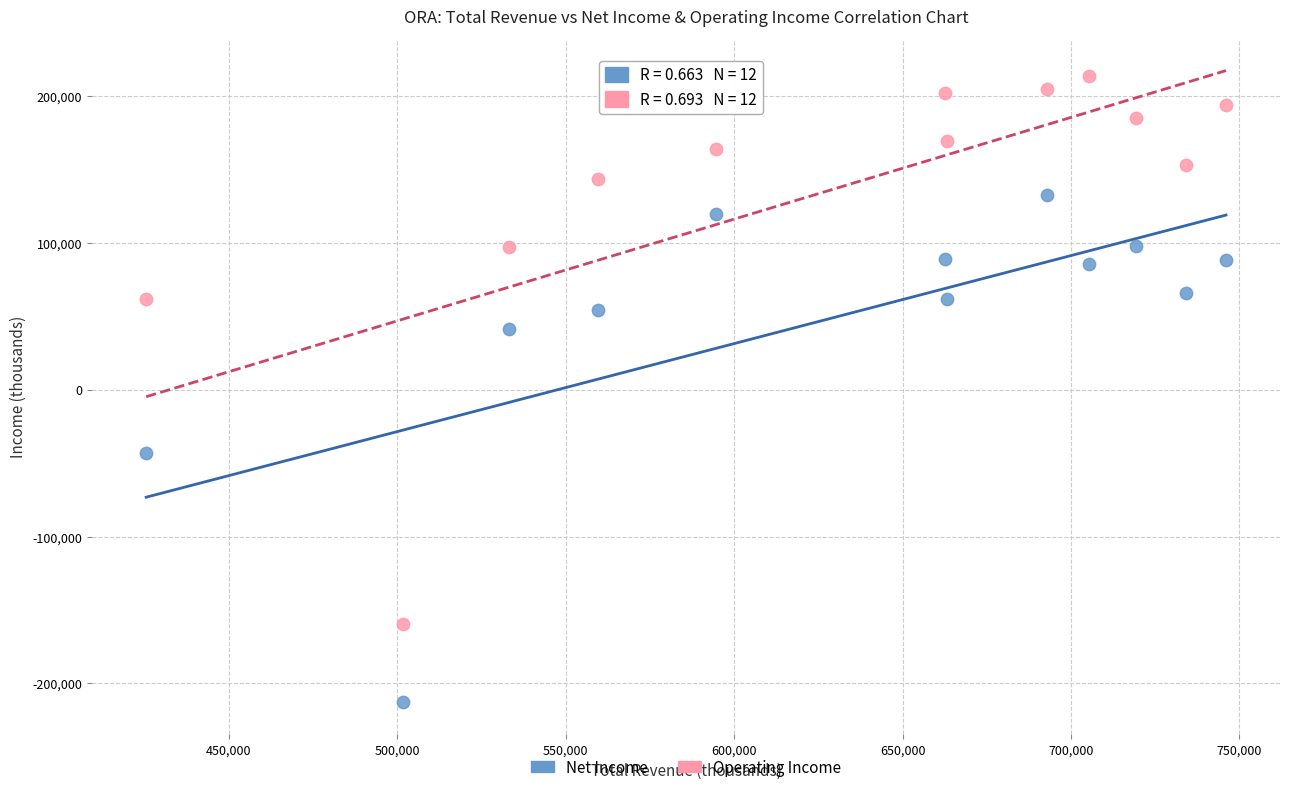

Which series contains the lowest Y value?

Net Income